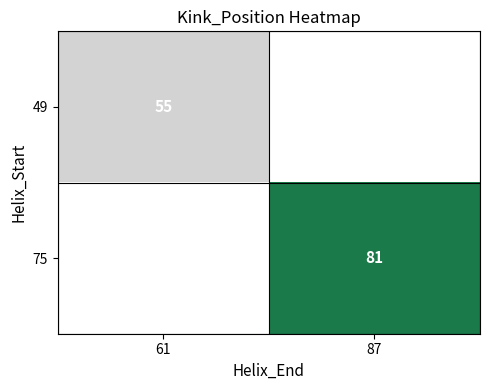

Is it true that 49 equals 55 at 61?

True